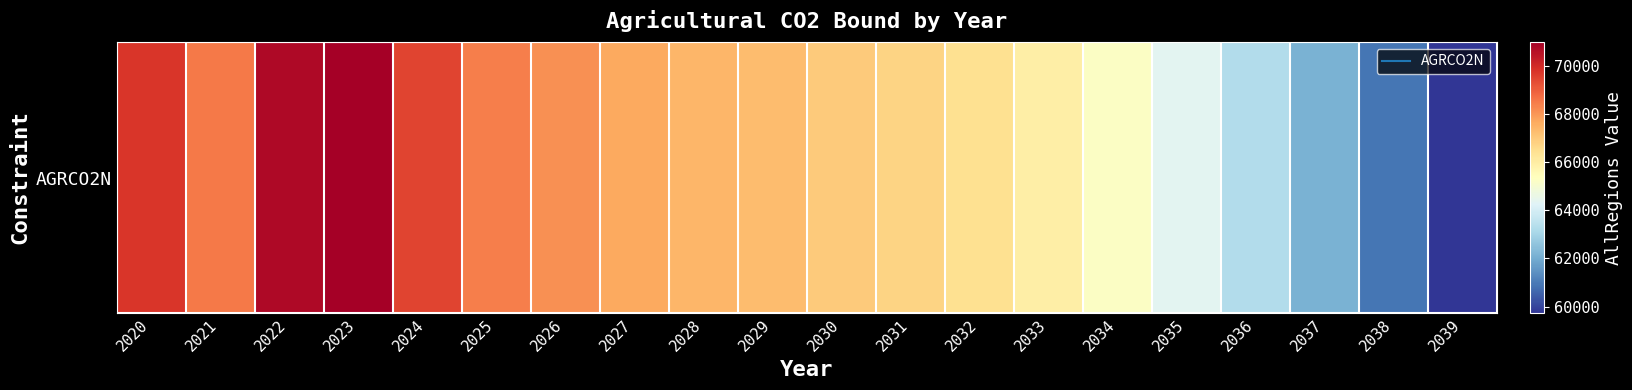

Rank the categories by value from highest to lowest.

2023, 2022, 2020, 2024, 2021, 2025, 2026, 2027, 2028, 2029, 2030, 2031, 2032, 2033, 2034, 2035, 2036, 2037, 2038, 2039